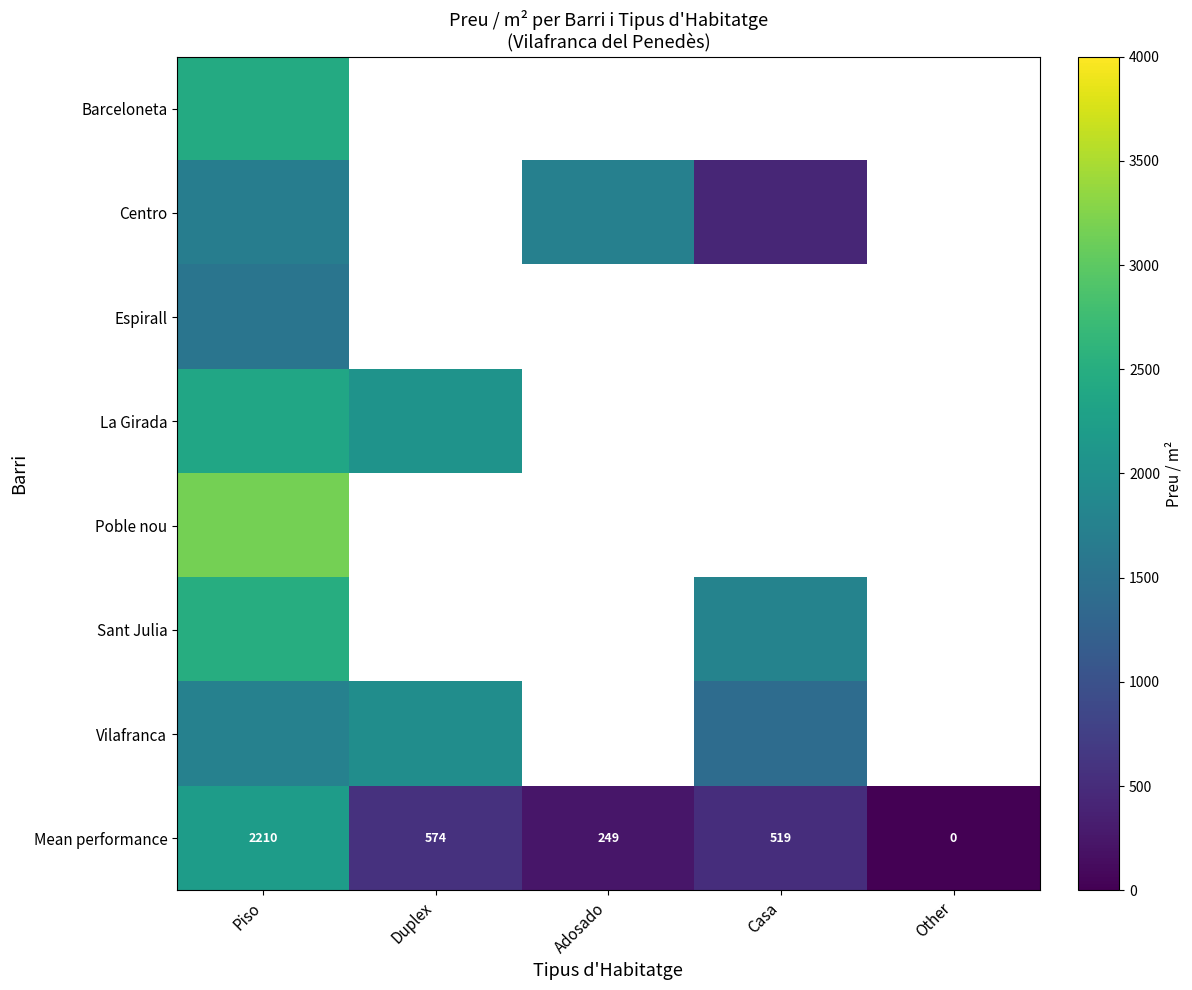

What is the maximum value for La Girada?

2363.6